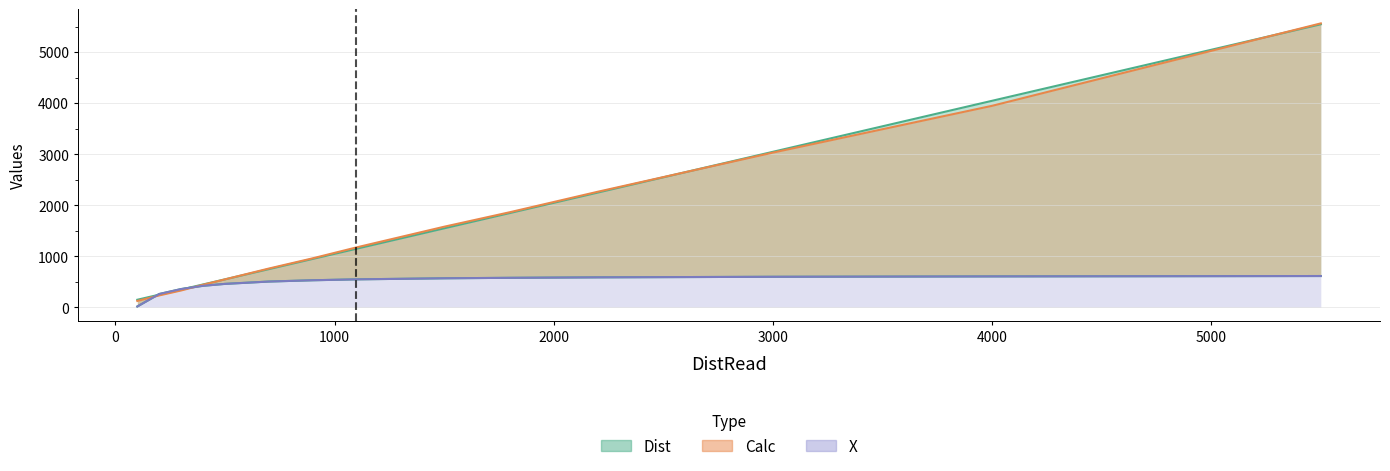

How many intersections are there between X and Calc?

2